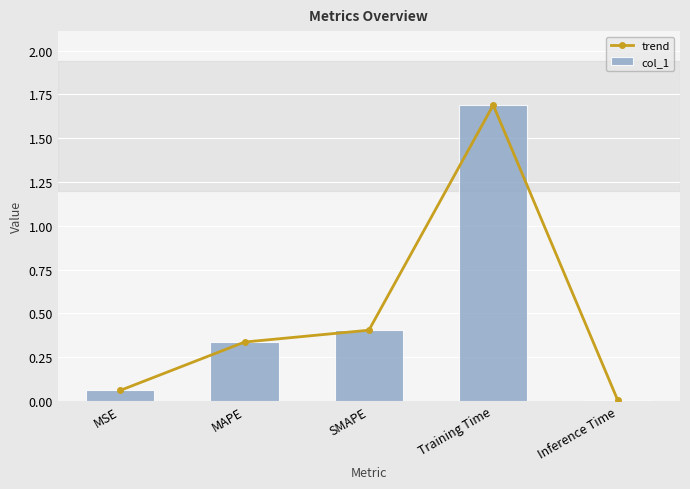

What is the greatest value displayed?

1.7